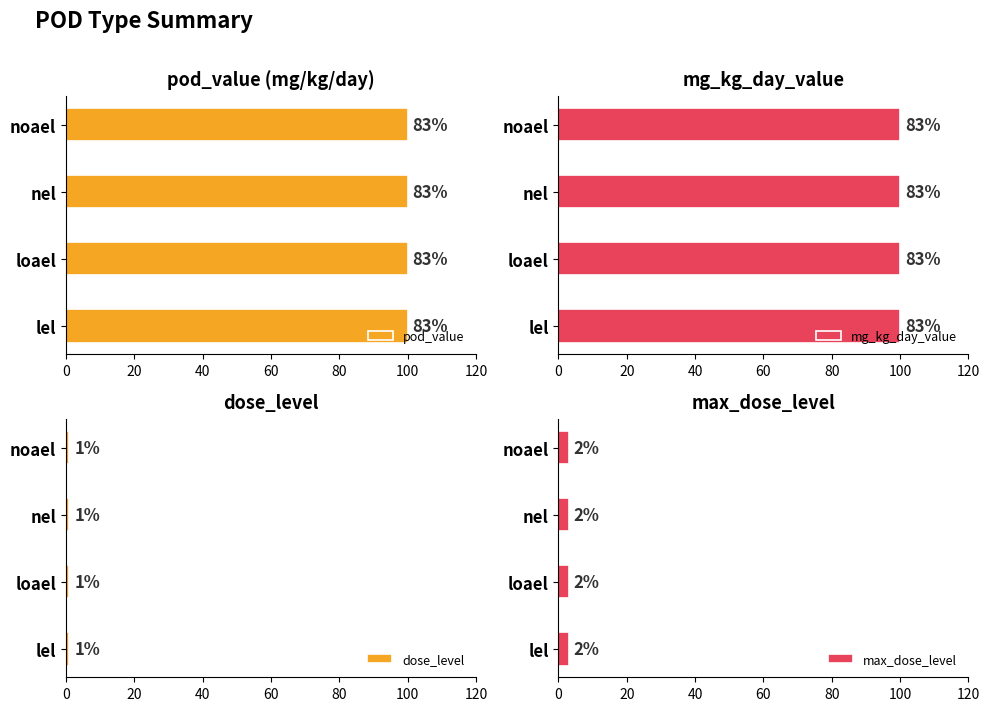

Which label corresponds to the smallest value in the chart?

lel